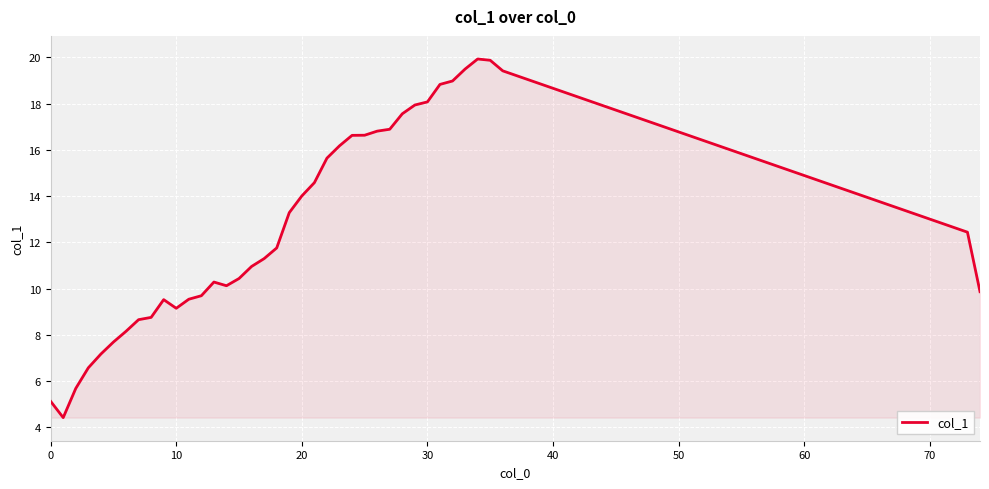

What is the smallest value displayed?

4.4